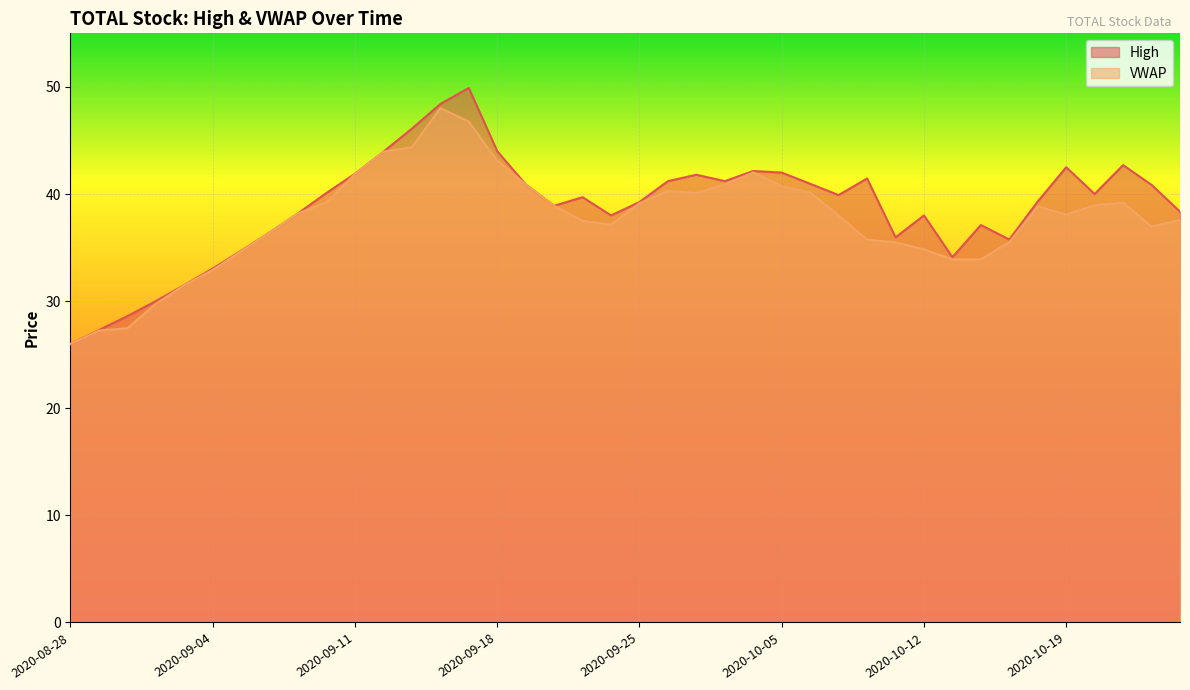

At which label is VWAP closest to 37?

2020-10-22